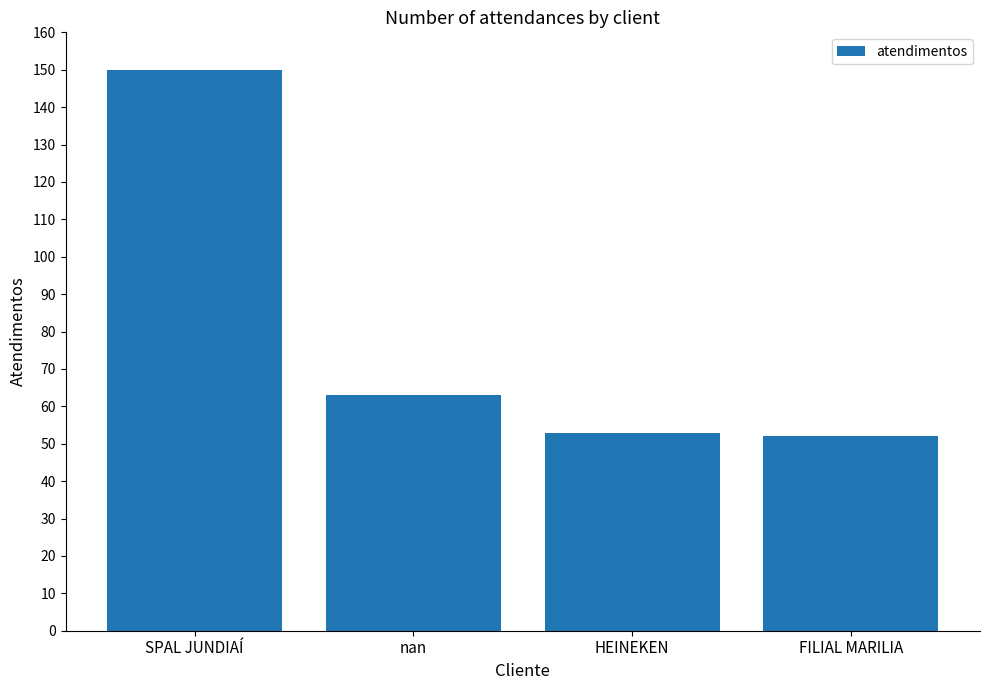

What is the value of the 4th bar from the left?

52